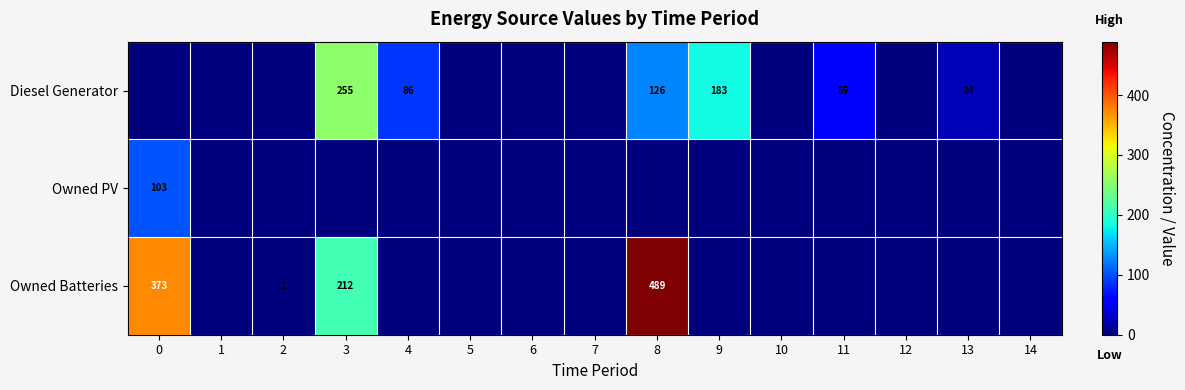

Is it true that Owned Batteries equals 373 at 0?

True